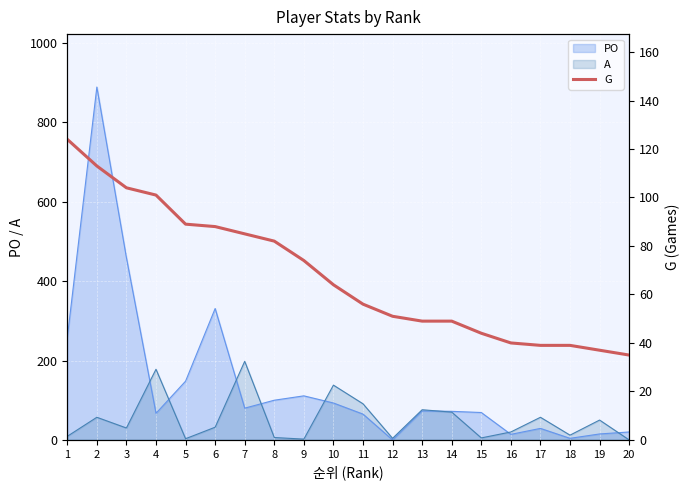

Where is the data nearest to the value 79?

8